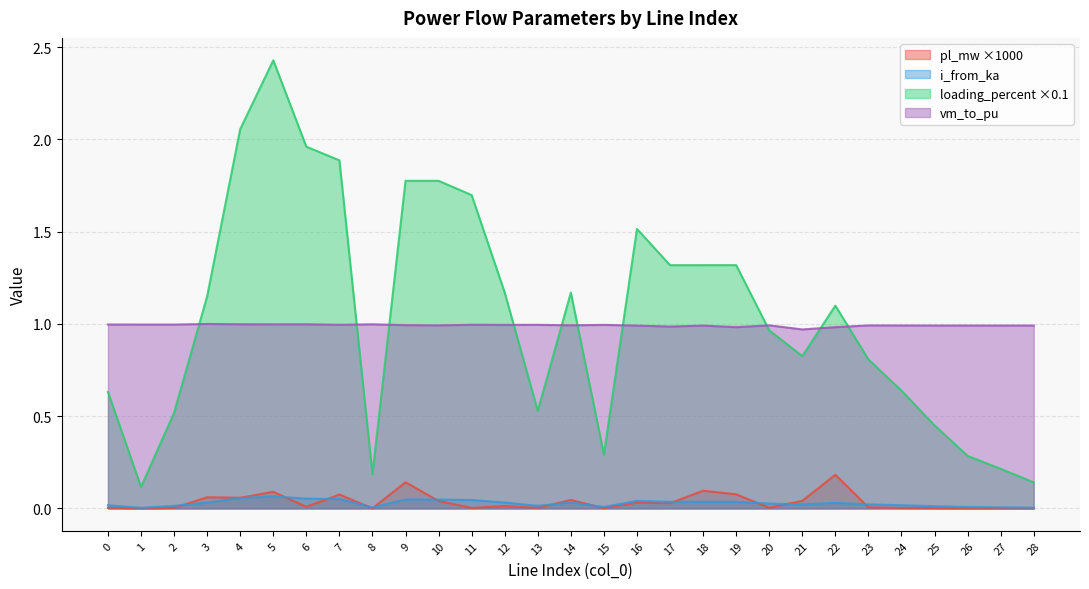

Which series has the largest total across all categories?

loading_percent ×0.1